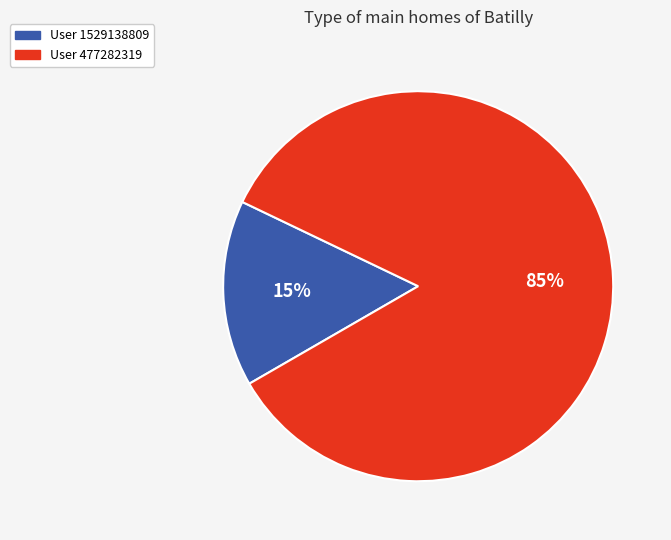

To the nearest percent, what is the average slice percentage?

50%